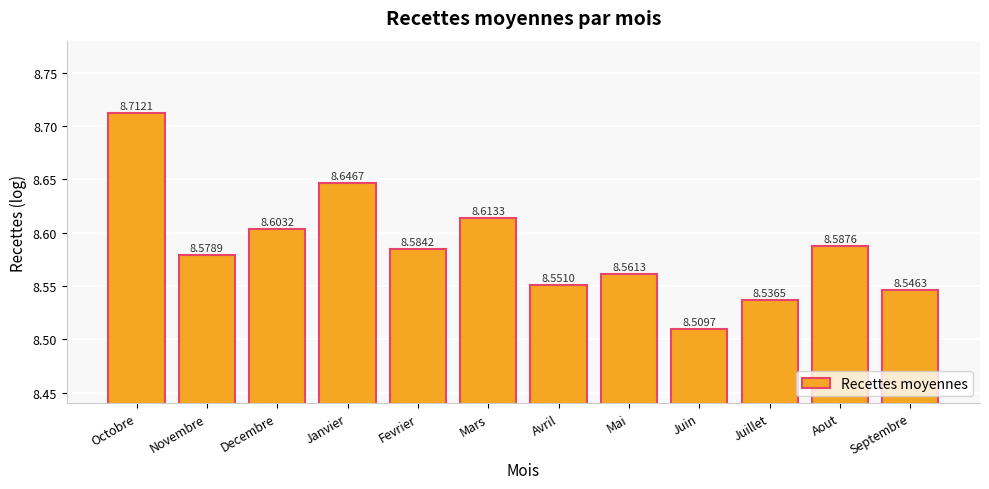

Rank the categories by value from highest to lowest.

Octobre, Janvier, Mars, Decembre, Aout, Fevrier, Novembre, Mai, Avril, Septembre, Juillet, Juin